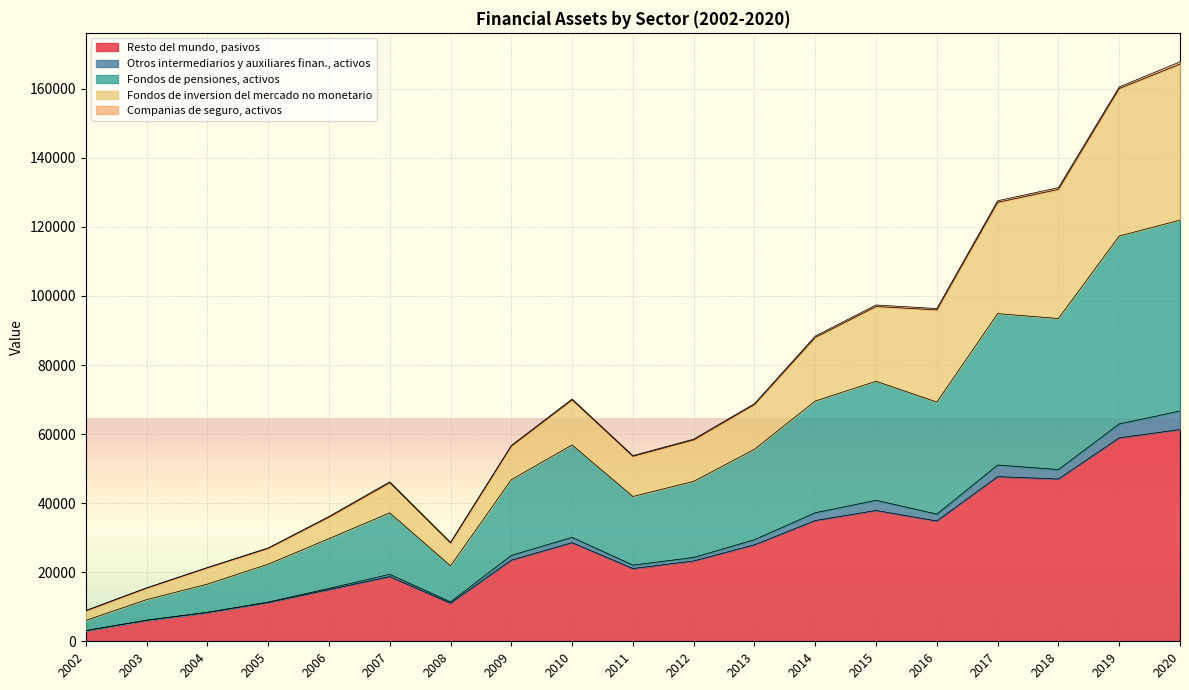

What is the highest value of the Resto del mundo, pasivos series?

61310